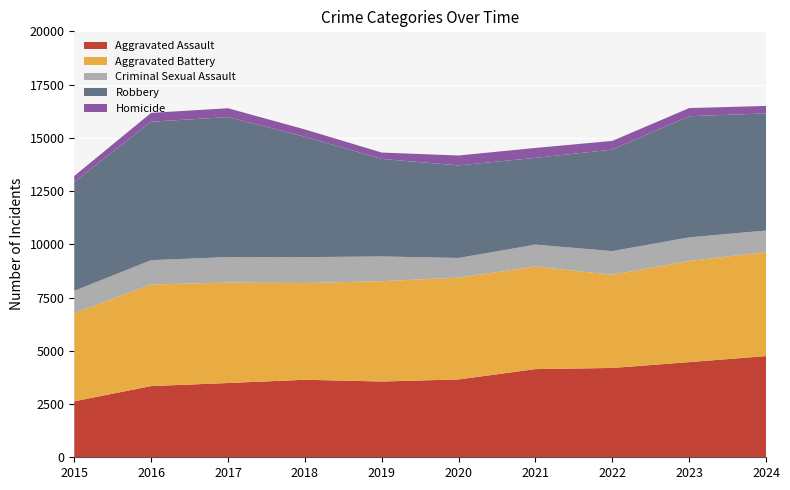

Reading right to left, list all the values displayed in this chart.

Aggravated Assault: 2024=4751	2023=4468	2022=4194	2021=4140	2020=3655	2019=3558	2018=3640	2017=3488	2016=3343	2015=2629
Aggravated Battery: 2024=4887	2023=4748	2022=4376	2021=4814	2020=4782	2019=4710	2018=4541	2017=4715	2016=4770	2015=4131
Criminal Sexual Assault: 2024=1009	2023=1109	2022=1110	2021=1032	2020=921	2019=1162	2018=1217	2017=1199	2016=1142	2015=1055
Robbery: 2024=5500	2023=5688	2022=4767	2021=4072	2020=4349	2019=4579	2018=5653	2017=6570	2016=6503	2015=5113
Homicide: 2024=350	2023=383	2022=408	2021=467	2020=463	2019=299	2018=343	2017=417	2016=414	2015=280